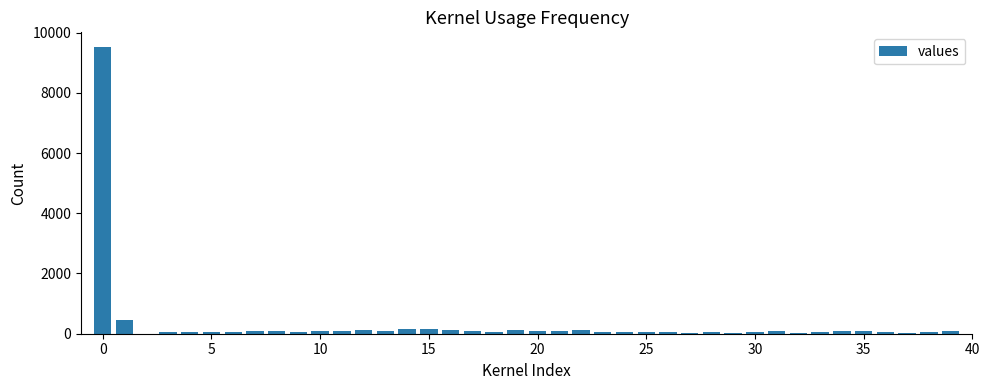

What is the average value?

319